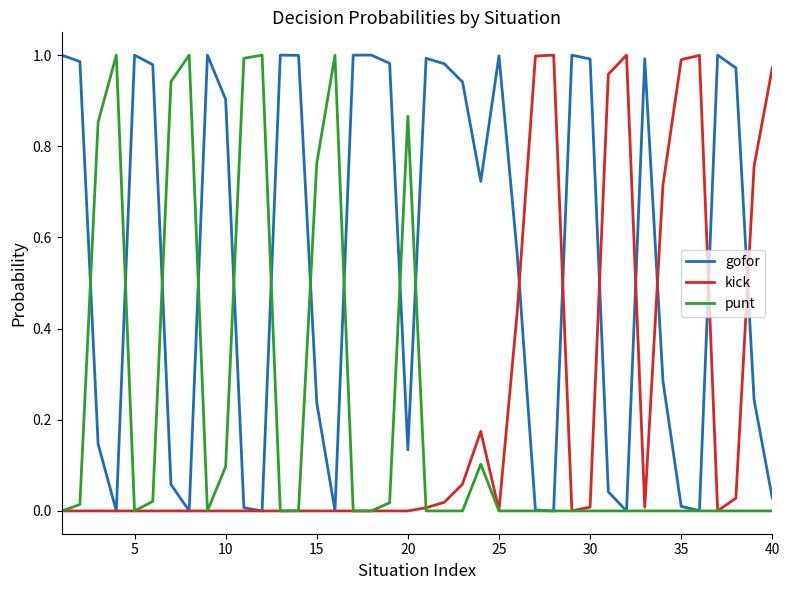

Which series has the largest total across all categories?

gofor